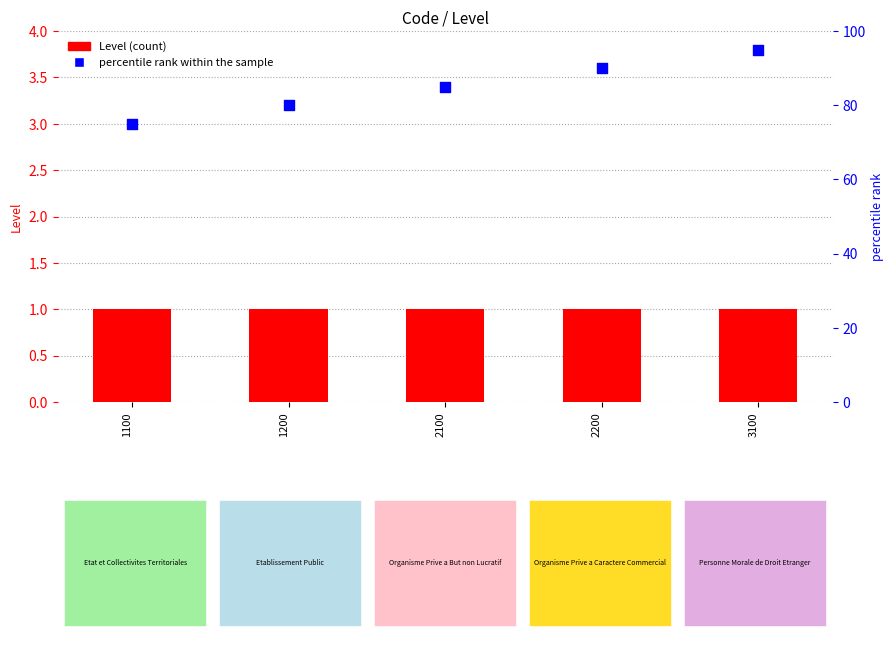

Which series has the largest Y range (max minus min)?

percentile rank within the sample